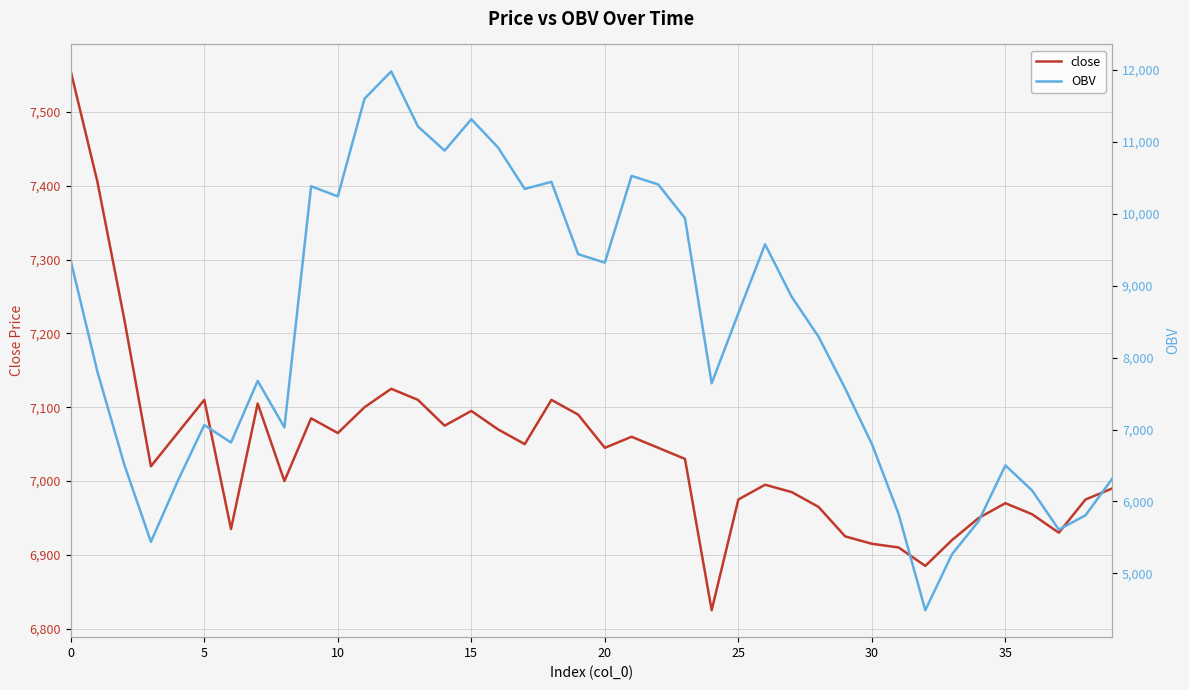

What is the highest value of the close series?

7555